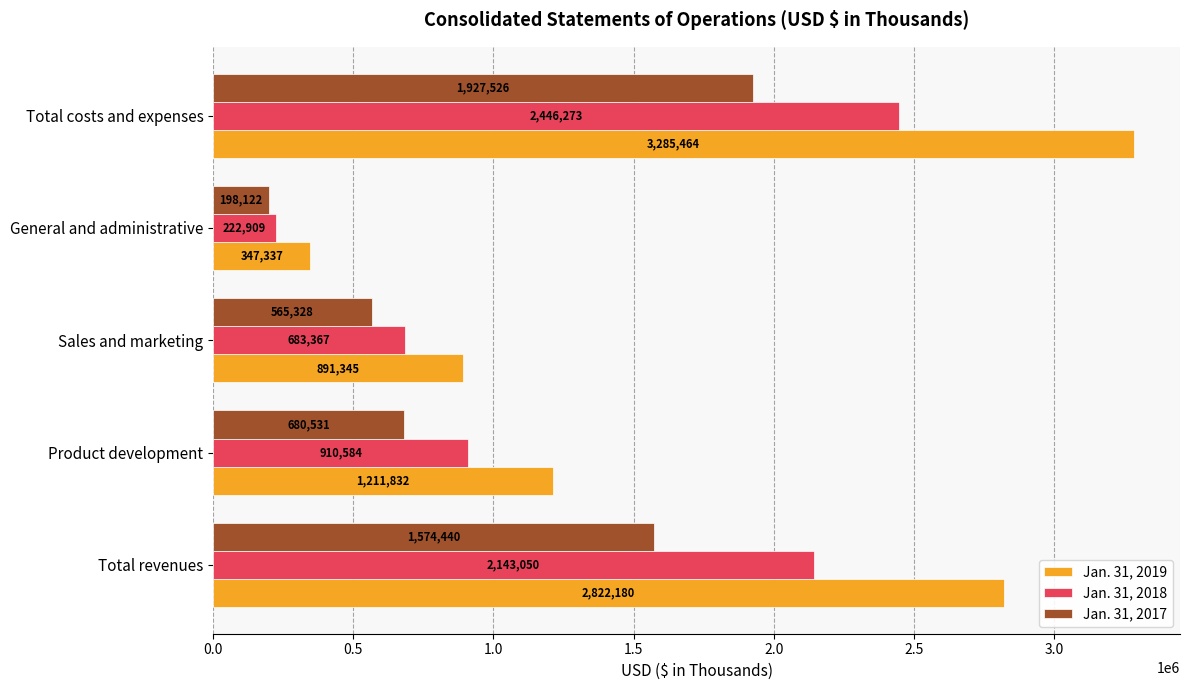

What is the average value of the Jan. 31, 2017 series?

989189